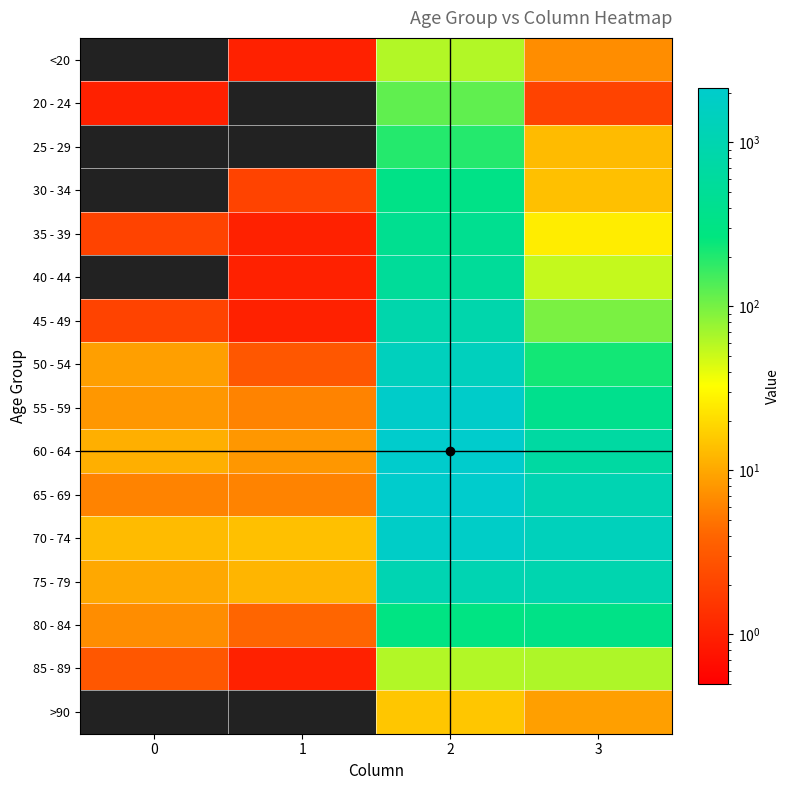

What is the spread (max minus min) of values at 1?

14